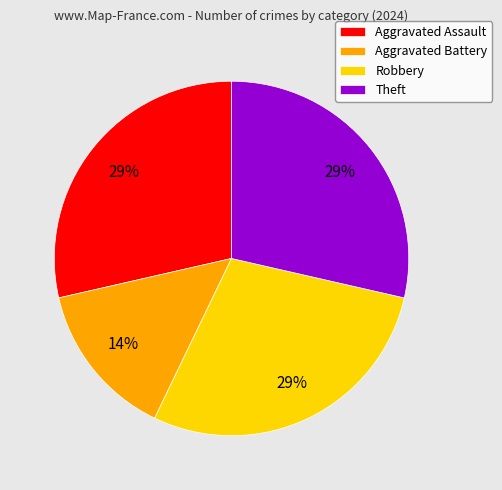

What is the ratio of the value at Aggravated Battery to the value at Theft?

0.5